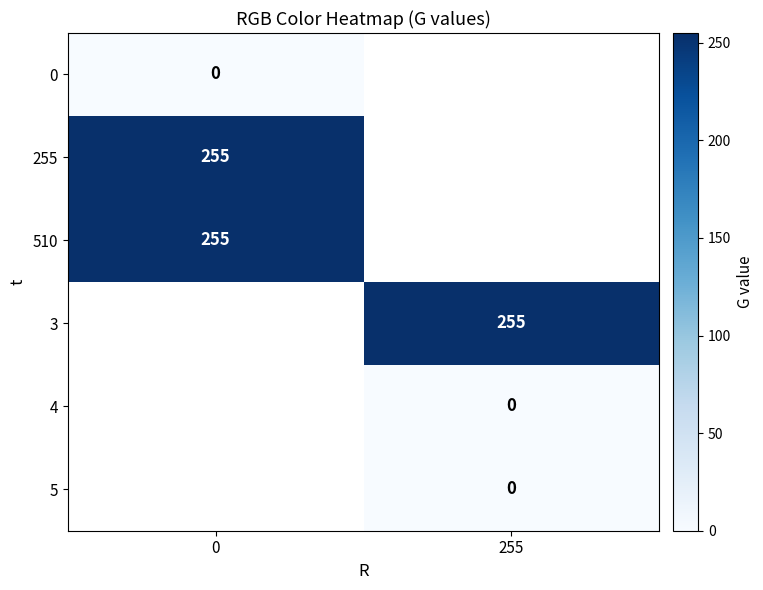

What is the maximum value shown in the chart?

255.0